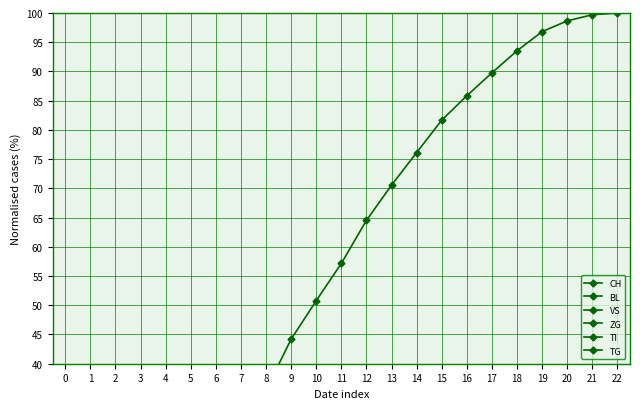

Reading left to right, list all the values displayed in this chart.

CH: 0.0	0.0	0.0	0.7	1.9	8.0	18.7	26.3	35.5	44.2	50.8	57.2	64.5	70.5	76.1	81.7	85.8	89.8	93.5	96.8	98.7	99.7	100.0
BL: 0.0	0.0	0.0	0.0	0.2	1.2	3.2	4.9	6.4	7.5	8.5	9.4	10.2	10.8	11.1	11.5	11.8	12.0	12.2	12.3	12.3	12.4	12.4
VS: 0.0	0.0	0.0	0.1	0.2	0.5	1.4	2.8	4.3	5.6	6.4	6.9	7.6	8.1	8.4	8.8	9.0	9.2	9.3	9.4	9.4	9.5	9.5
ZG: 0.0	0.0	0.0	0.0	0.0	0.2	0.5	0.9	1.1	1.3	1.5	1.6	1.7	1.8	1.8	1.9	1.9	1.9	1.9	1.9	1.9	1.9	1.9
TI: 0.0	0.0	0.0	0.6	0.7	1.5	2.7	3.4	3.9	4.4	4.7	5.0	5.3	5.6	5.9	6.1	6.3	6.5	6.7	6.9	7.1	7.3	7.5
TG: 0.0	0.0	0.0	0.0	0.0	0.1	0.2	0.5	0.9	1.2	1.5	1.8	2.1	2.3	2.5	2.7	2.9	3.0	3.1	3.2	3.3	3.3	3.3